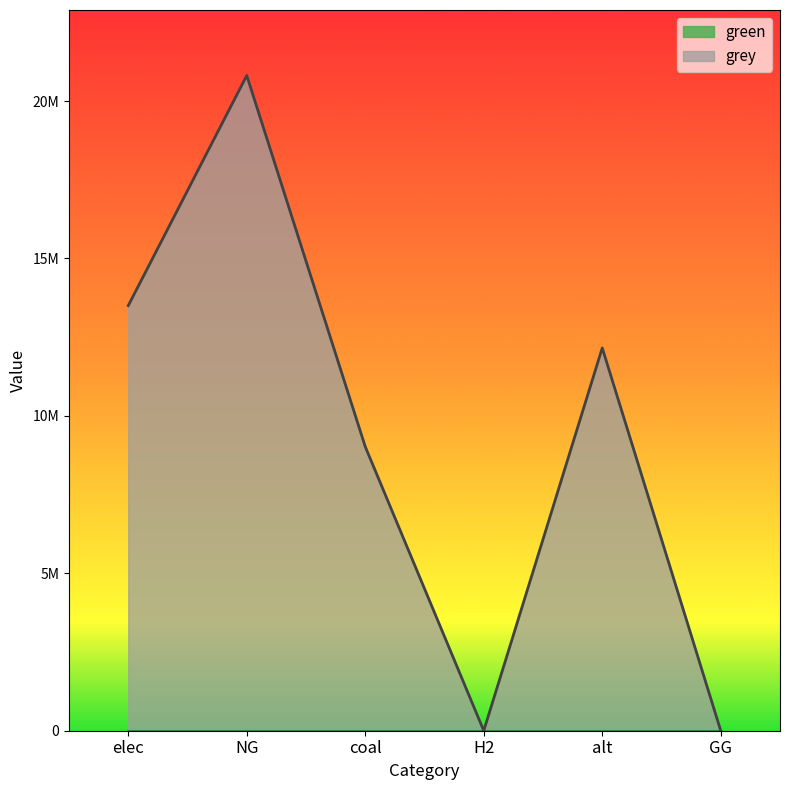

At which category does the chart reach its peak across all series?

NG